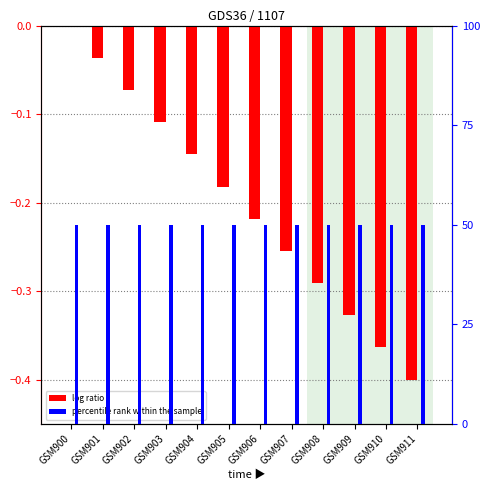

What is the average value of the percentile rank within the sample series?

50.0